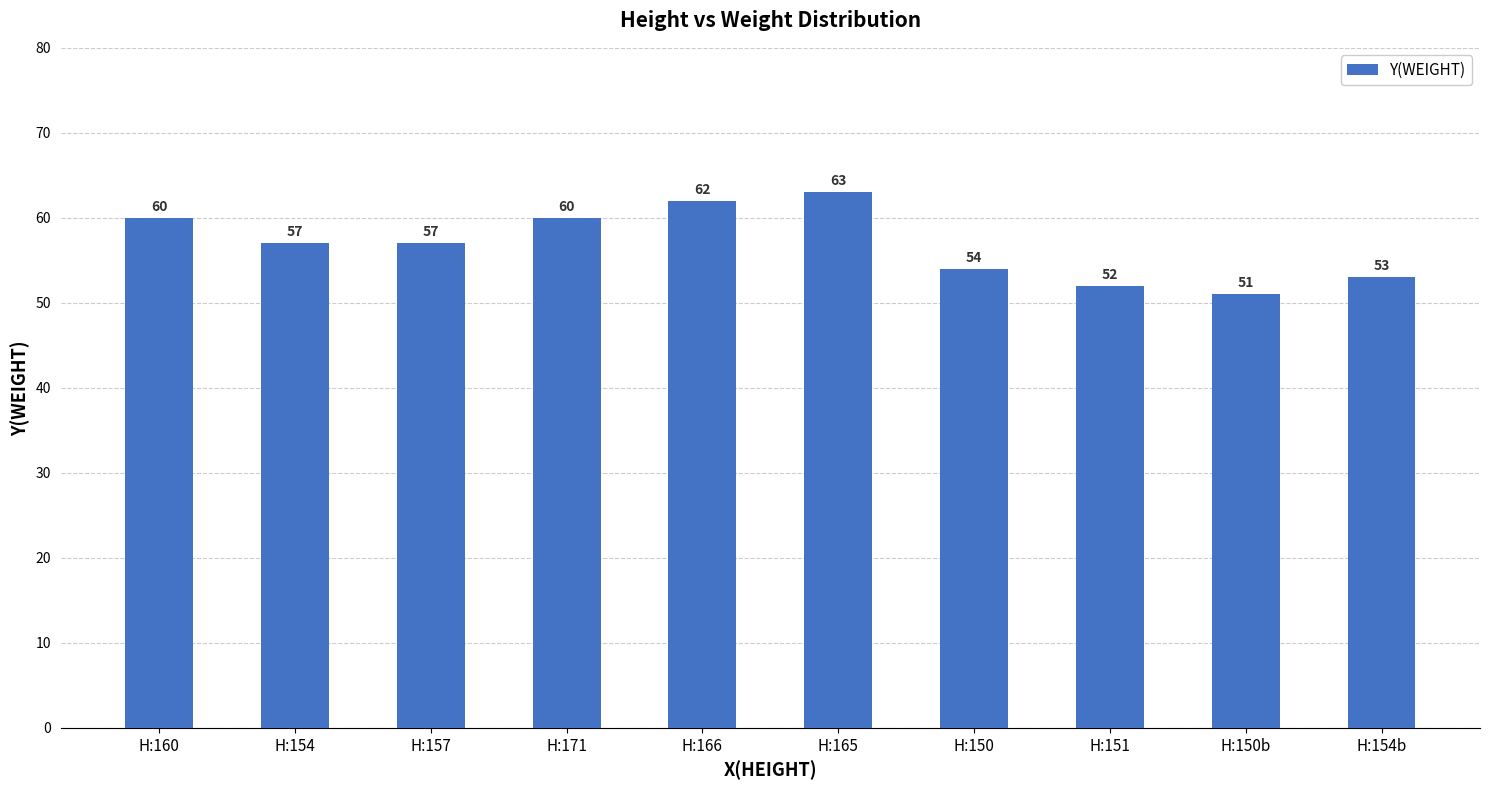

At which label does the data first exceed 57?

H:160